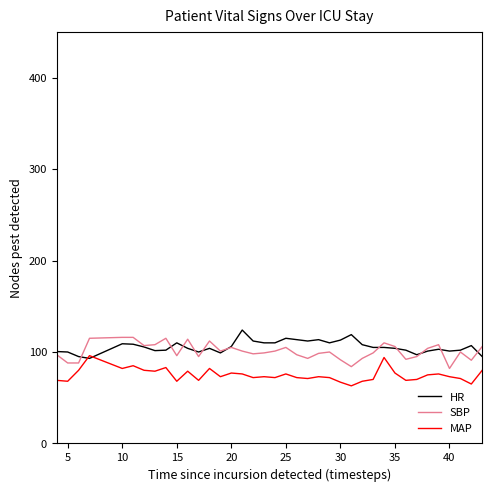

What is the greatest value displayed?

124.0